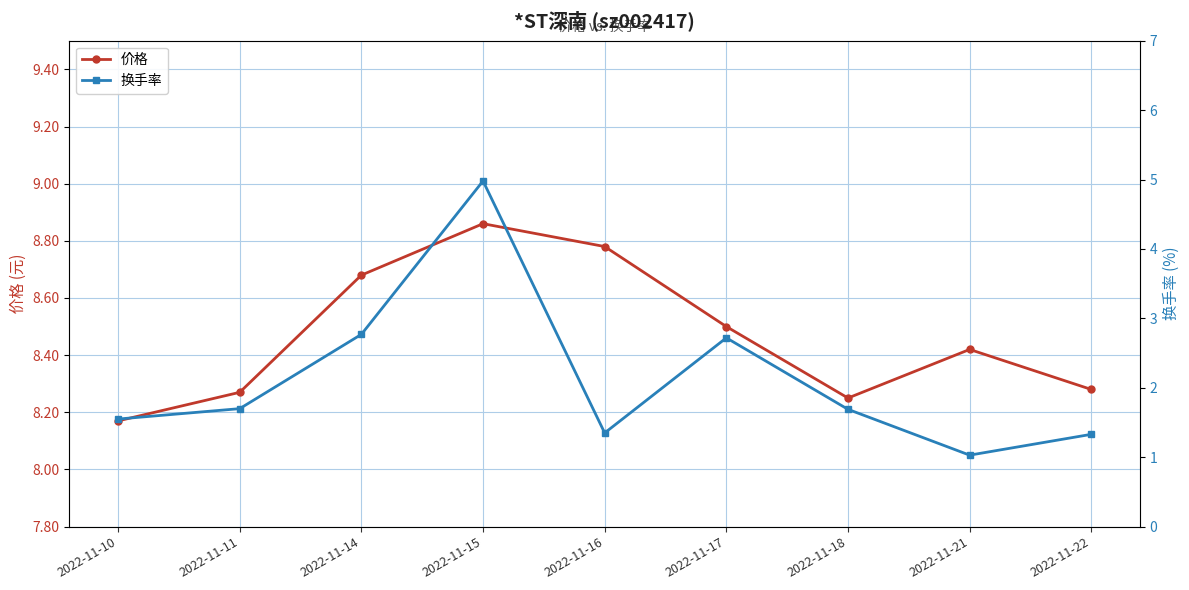

True or false: 换手率 and 价格 cross at least once.

False